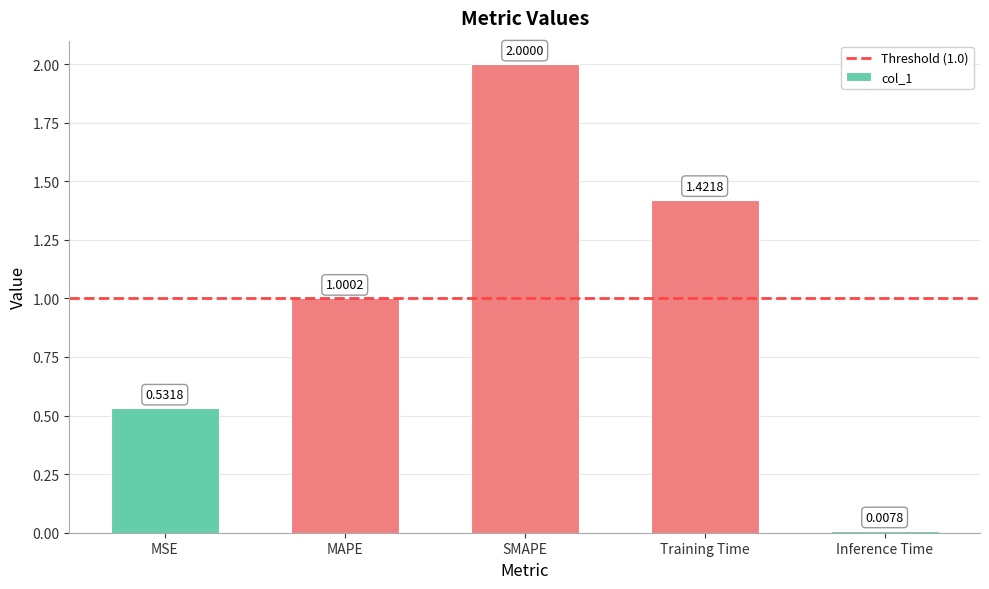

Are the bars grouped side by side (vs. stacked)?

No